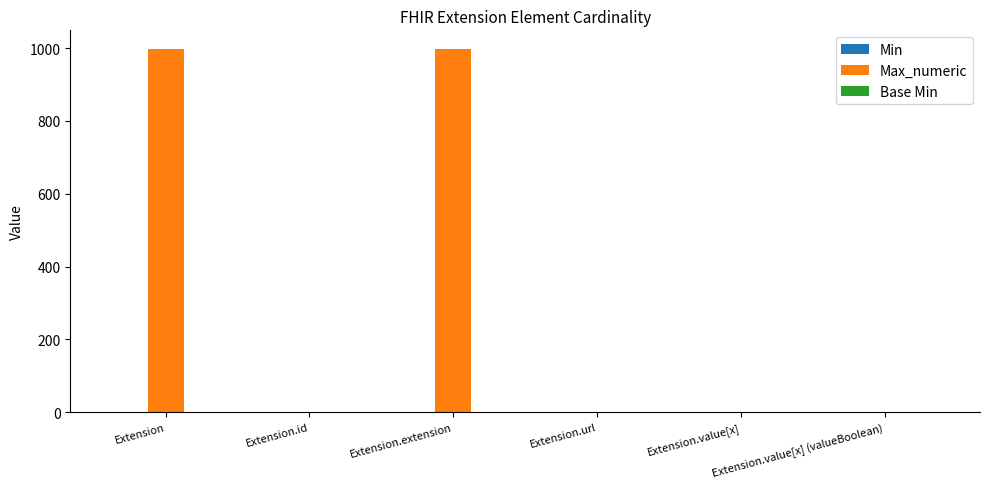

What value does the Max_numeric series have at Extension.value[x] (valueBoolean)?

1